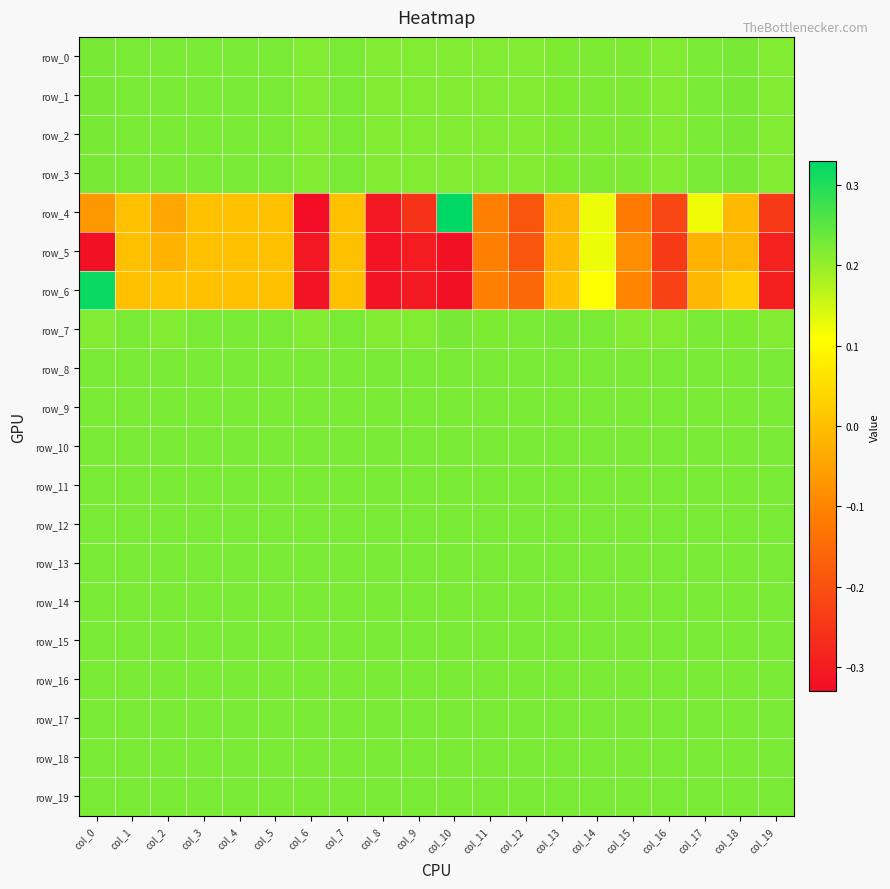

Reading left to right, transcribe all the data shown in this chart.

row_0: col_0=0.2	col_1=0.2	col_2=0.2	col_3=0.2	col_4=0.2	col_5=0.2	col_6=0.2	col_7=0.2	col_8=0.2	col_9=0.2	col_10=0.2	col_11=0.2	col_12=0.2	col_13=0.2	col_14=0.2	col_15=0.2	col_16=0.2	col_17=0.2	col_18=0.2	col_19=0.2
row_1: col_0=0.2	col_1=0.2	col_2=0.2	col_3=0.2	col_4=0.2	col_5=0.2	col_6=0.2	col_7=0.2	col_8=0.2	col_9=0.2	col_10=0.2	col_11=0.2	col_12=0.2	col_13=0.2	col_14=0.2	col_15=0.2	col_16=0.2	col_17=0.2	col_18=0.2	col_19=0.2
row_2: col_0=0.2	col_1=0.2	col_2=0.2	col_3=0.2	col_4=0.2	col_5=0.2	col_6=0.2	col_7=0.2	col_8=0.2	col_9=0.2	col_10=0.2	col_11=0.2	col_12=0.2	col_13=0.2	col_14=0.2	col_15=0.2	col_16=0.2	col_17=0.2	col_18=0.2	col_19=0.2
row_3: col_0=0.2	col_1=0.2	col_2=0.2	col_3=0.2	col_4=0.2	col_5=0.2	col_6=0.2	col_7=0.2	col_8=0.2	col_9=0.2	col_10=0.2	col_11=0.2	col_12=0.2	col_13=0.2	col_14=0.2	col_15=0.2	col_16=0.2	col_17=0.2	col_18=0.2	col_19=0.2
row_4: col_0=-0.1	col_1=0.0	col_2=-0.0	col_3=0.0	col_4=0.0	col_5=0.0	col_6=-0.3	col_7=0.0	col_8=-0.3	col_9=-0.3	col_10=0.3	col_11=-0.1	col_12=-0.2	col_13=-0.0	col_14=0.1	col_15=-0.1	col_16=-0.2	col_17=0.1	col_18=-0.0	col_19=-0.2
row_5: col_0=-0.3	col_1=0.0	col_2=-0.0	col_3=0.0	col_4=0.0	col_5=0.0	col_6=-0.3	col_7=0.0	col_8=-0.3	col_9=-0.3	col_10=-0.3	col_11=-0.1	col_12=-0.2	col_13=-0.0	col_14=0.1	col_15=-0.1	col_16=-0.2	col_17=-0.0	col_18=-0.0	col_19=-0.3
row_6: col_0=0.3	col_1=0.0	col_2=0.0	col_3=0.0	col_4=0.0	col_5=0.0	col_6=-0.3	col_7=0.0	col_8=-0.3	col_9=-0.3	col_10=-0.3	col_11=-0.1	col_12=-0.2	col_13=0.0	col_14=0.1	col_15=-0.1	col_16=-0.2	col_17=-0.0	col_18=0.0	col_19=-0.3
row_7: col_0=0.2	col_1=0.2	col_2=0.2	col_3=0.2	col_4=0.2	col_5=0.2	col_6=0.2	col_7=0.2	col_8=0.2	col_9=0.2	col_10=0.2	col_11=0.2	col_12=0.2	col_13=0.2	col_14=0.2	col_15=0.2	col_16=0.2	col_17=0.2	col_18=0.2	col_19=0.2
row_8: col_0=0.2	col_1=0.2	col_2=0.2	col_3=0.2	col_4=0.2	col_5=0.2	col_6=0.2	col_7=0.2	col_8=0.2	col_9=0.2	col_10=0.2	col_11=0.2	col_12=0.2	col_13=0.2	col_14=0.2	col_15=0.2	col_16=0.2	col_17=0.2	col_18=0.2	col_19=0.2
row_9: col_0=0.2	col_1=0.2	col_2=0.2	col_3=0.2	col_4=0.2	col_5=0.2	col_6=0.2	col_7=0.2	col_8=0.2	col_9=0.2	col_10=0.2	col_11=0.2	col_12=0.2	col_13=0.2	col_14=0.2	col_15=0.2	col_16=0.2	col_17=0.2	col_18=0.2	col_19=0.2
row_10: col_0=0.2	col_1=0.2	col_2=0.2	col_3=0.2	col_4=0.2	col_5=0.2	col_6=0.2	col_7=0.2	col_8=0.2	col_9=0.2	col_10=0.2	col_11=0.2	col_12=0.2	col_13=0.2	col_14=0.2	col_15=0.2	col_16=0.2	col_17=0.2	col_18=0.2	col_19=0.2
row_11: col_0=0.2	col_1=0.2	col_2=0.2	col_3=0.2	col_4=0.2	col_5=0.2	col_6=0.2	col_7=0.2	col_8=0.2	col_9=0.2	col_10=0.2	col_11=0.2	col_12=0.2	col_13=0.2	col_14=0.2	col_15=0.2	col_16=0.2	col_17=0.2	col_18=0.2	col_19=0.2
row_12: col_0=0.2	col_1=0.2	col_2=0.2	col_3=0.2	col_4=0.2	col_5=0.2	col_6=0.2	col_7=0.2	col_8=0.2	col_9=0.2	col_10=0.2	col_11=0.2	col_12=0.2	col_13=0.2	col_14=0.2	col_15=0.2	col_16=0.2	col_17=0.2	col_18=0.2	col_19=0.2
row_13: col_0=0.2	col_1=0.2	col_2=0.2	col_3=0.2	col_4=0.2	col_5=0.2	col_6=0.2	col_7=0.2	col_8=0.2	col_9=0.2	col_10=0.2	col_11=0.2	col_12=0.2	col_13=0.2	col_14=0.2	col_15=0.2	col_16=0.2	col_17=0.2	col_18=0.2	col_19=0.2
row_14: col_0=0.2	col_1=0.2	col_2=0.2	col_3=0.2	col_4=0.2	col_5=0.2	col_6=0.2	col_7=0.2	col_8=0.2	col_9=0.2	col_10=0.2	col_11=0.2	col_12=0.2	col_13=0.2	col_14=0.2	col_15=0.2	col_16=0.2	col_17=0.2	col_18=0.2	col_19=0.2
row_15: col_0=0.2	col_1=0.2	col_2=0.2	col_3=0.2	col_4=0.2	col_5=0.2	col_6=0.2	col_7=0.2	col_8=0.2	col_9=0.2	col_10=0.2	col_11=0.2	col_12=0.2	col_13=0.2	col_14=0.2	col_15=0.2	col_16=0.2	col_17=0.2	col_18=0.2	col_19=0.2
row_16: col_0=0.2	col_1=0.2	col_2=0.2	col_3=0.2	col_4=0.2	col_5=0.2	col_6=0.2	col_7=0.2	col_8=0.2	col_9=0.2	col_10=0.2	col_11=0.2	col_12=0.2	col_13=0.2	col_14=0.2	col_15=0.2	col_16=0.2	col_17=0.2	col_18=0.2	col_19=0.2
row_17: col_0=0.2	col_1=0.2	col_2=0.2	col_3=0.2	col_4=0.2	col_5=0.2	col_6=0.2	col_7=0.2	col_8=0.2	col_9=0.2	col_10=0.2	col_11=0.2	col_12=0.2	col_13=0.2	col_14=0.2	col_15=0.2	col_16=0.2	col_17=0.2	col_18=0.2	col_19=0.2
row_18: col_0=0.2	col_1=0.2	col_2=0.2	col_3=0.2	col_4=0.2	col_5=0.2	col_6=0.2	col_7=0.2	col_8=0.2	col_9=0.2	col_10=0.2	col_11=0.2	col_12=0.2	col_13=0.2	col_14=0.2	col_15=0.2	col_16=0.2	col_17=0.2	col_18=0.2	col_19=0.2
row_19: col_0=0.2	col_1=0.2	col_2=0.2	col_3=0.2	col_4=0.2	col_5=0.2	col_6=0.2	col_7=0.2	col_8=0.2	col_9=0.2	col_10=0.2	col_11=0.2	col_12=0.2	col_13=0.2	col_14=0.2	col_15=0.2	col_16=0.2	col_17=0.2	col_18=0.2	col_19=0.2